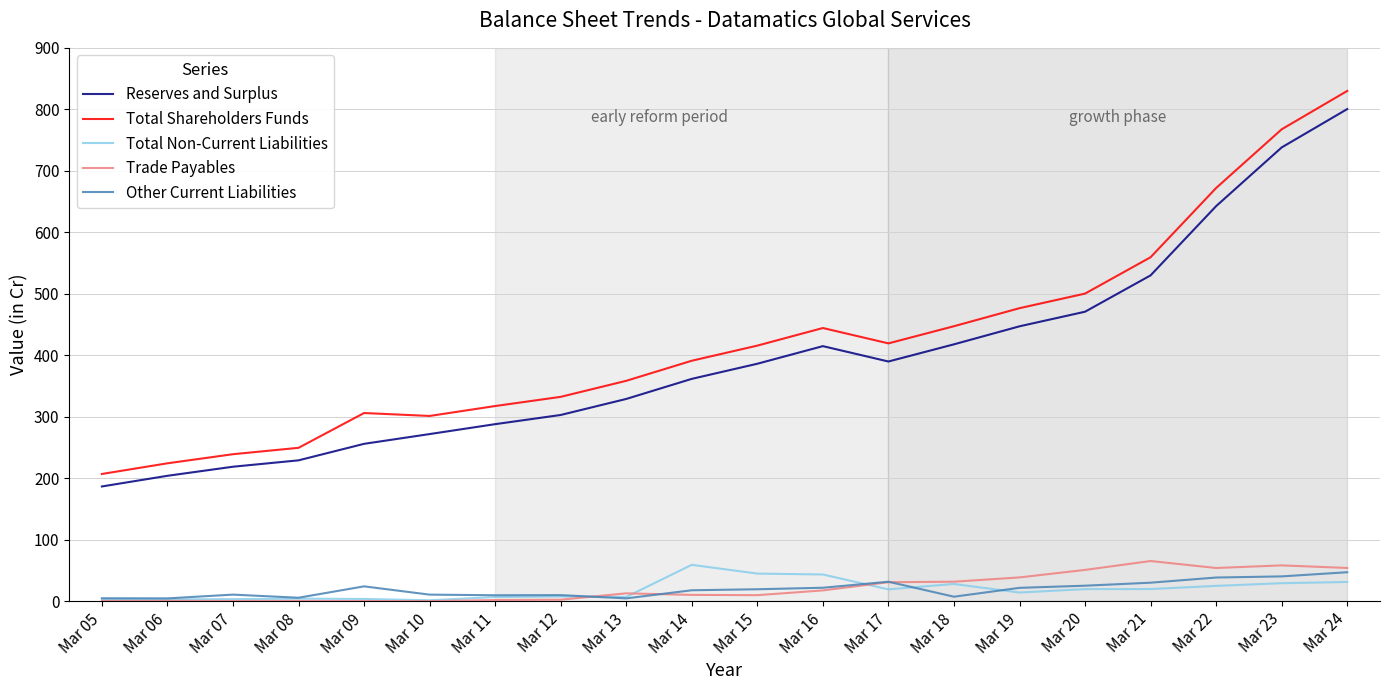

What is the total value across all series at Mar 13?

711.7